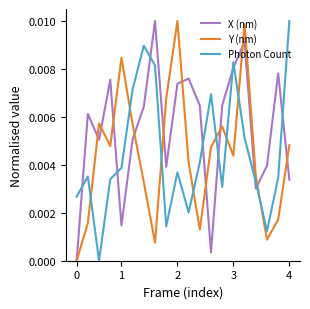

How many interior local valleys does the Photon Count series have?

5